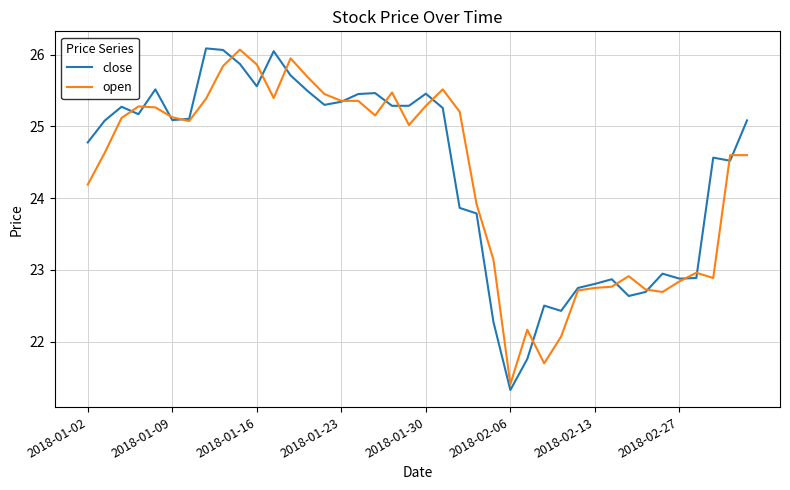

What is the minimum value shown in the chart?

21.3